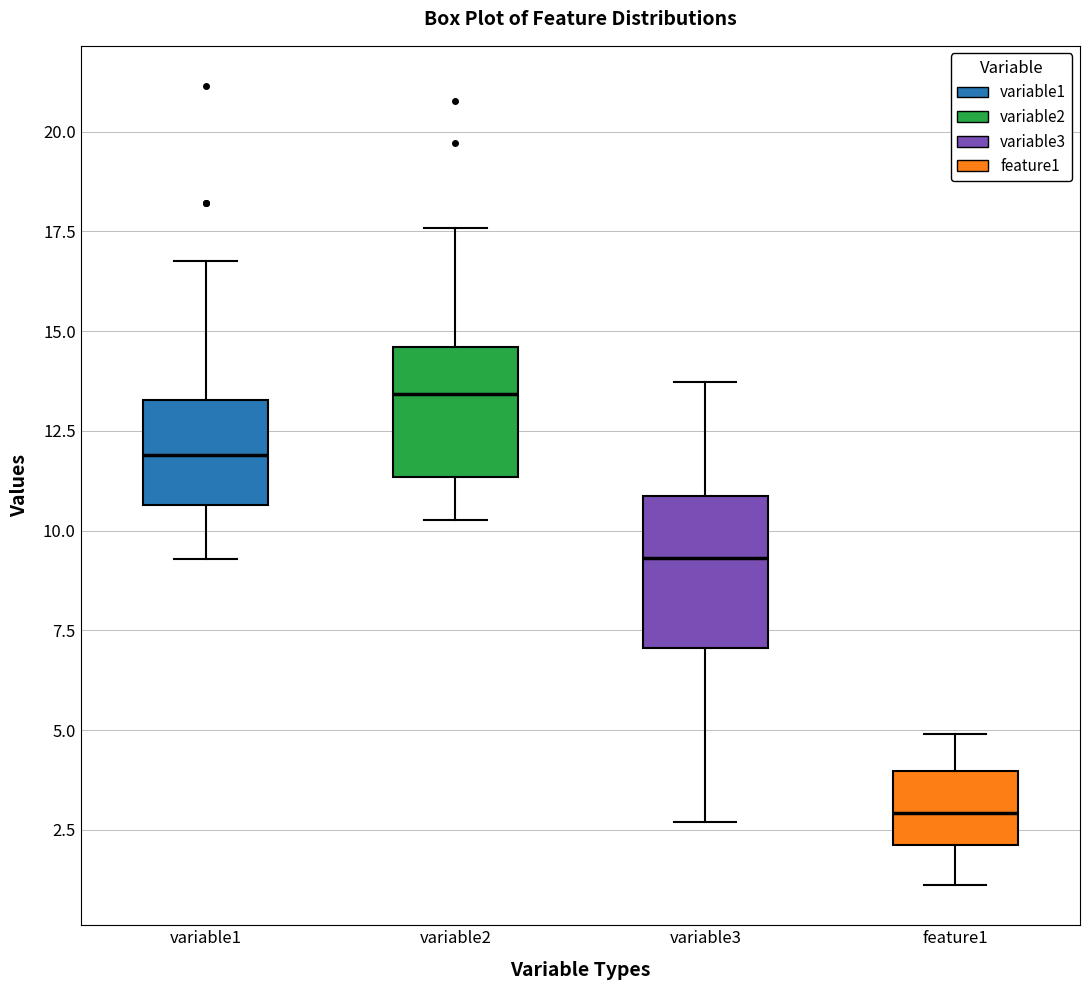

Which box's median line is the highest?

variable2